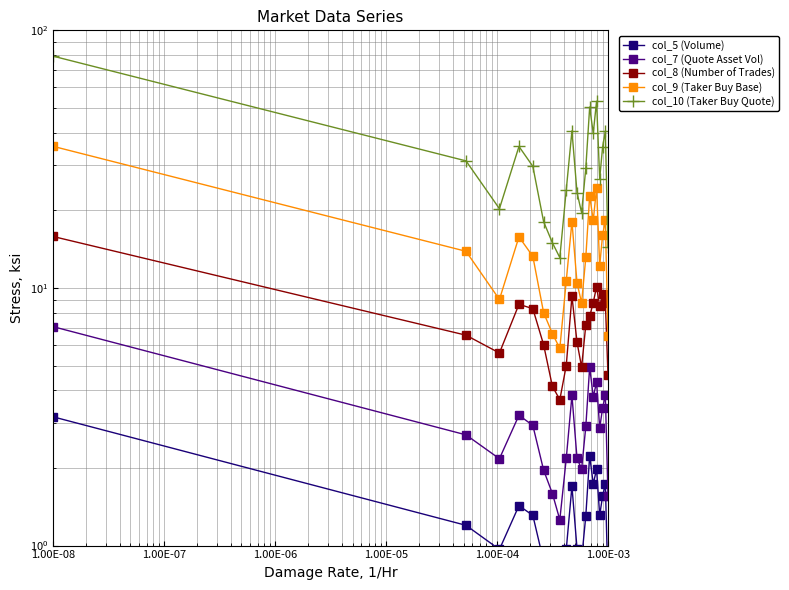

Which series has the largest range (max minus min)?

col_10 (Taker Buy Quote)